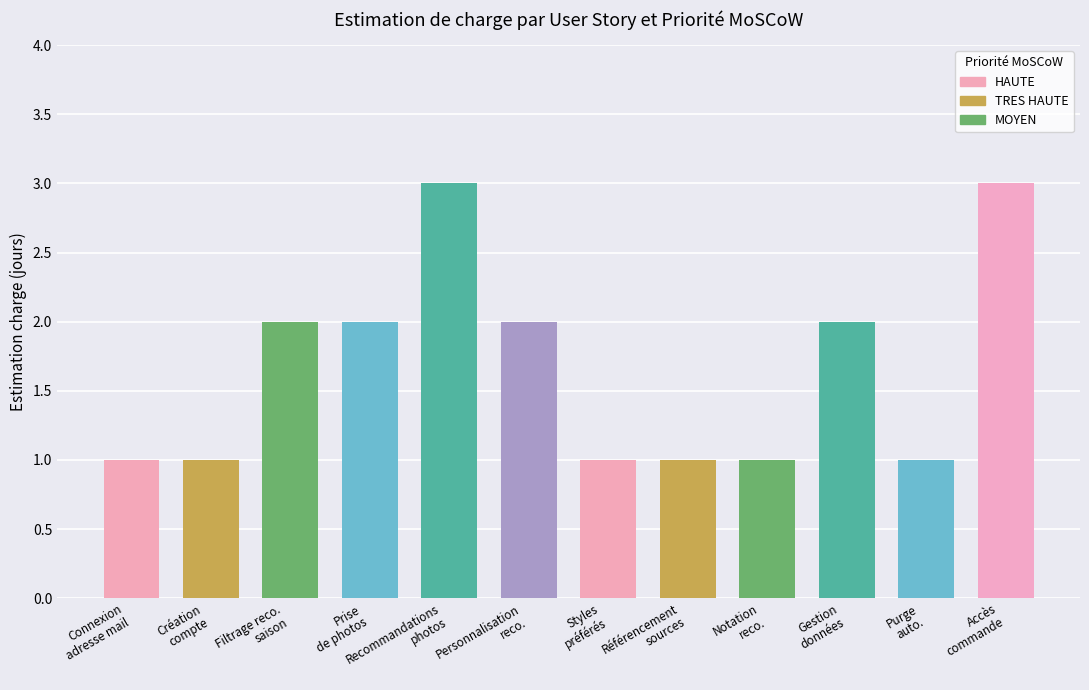

What is the value of the 5th bar from the left?

3